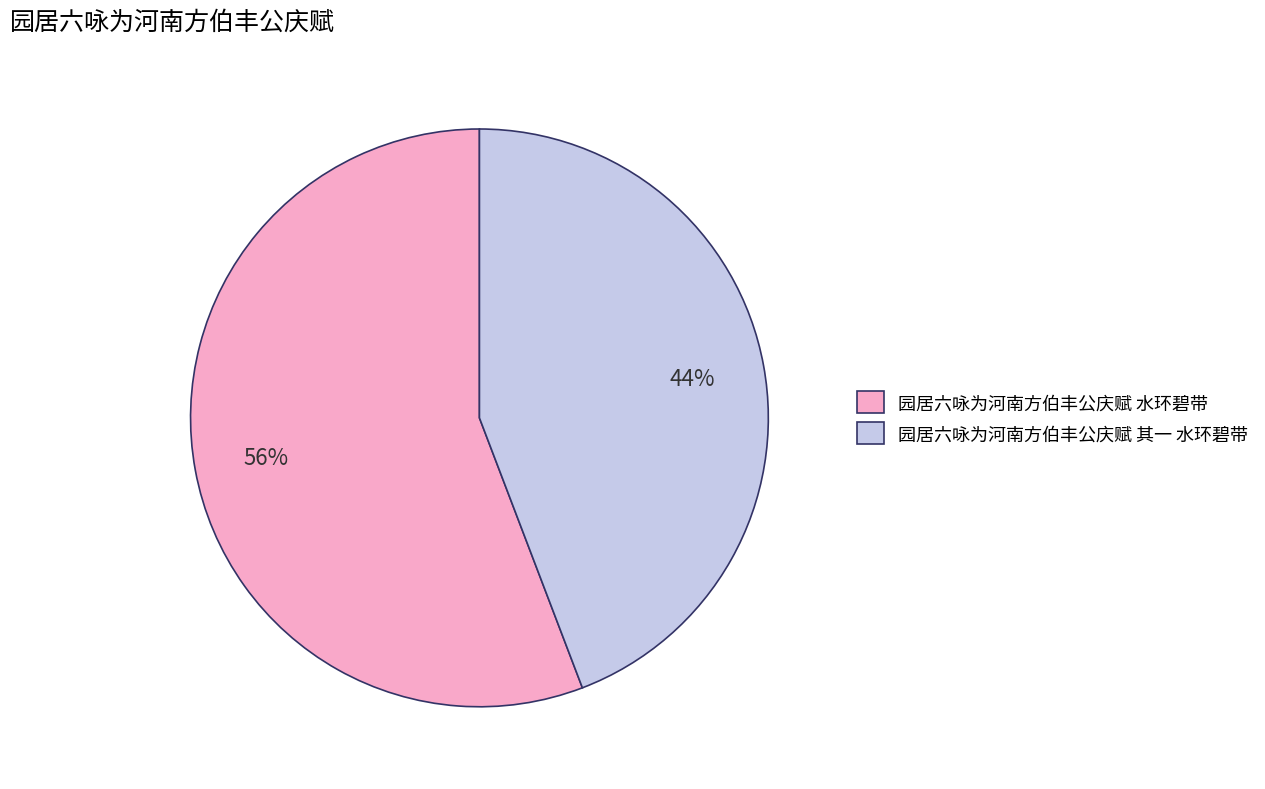

To the nearest percent, what is the difference between the largest and smallest slice percentages?

12%